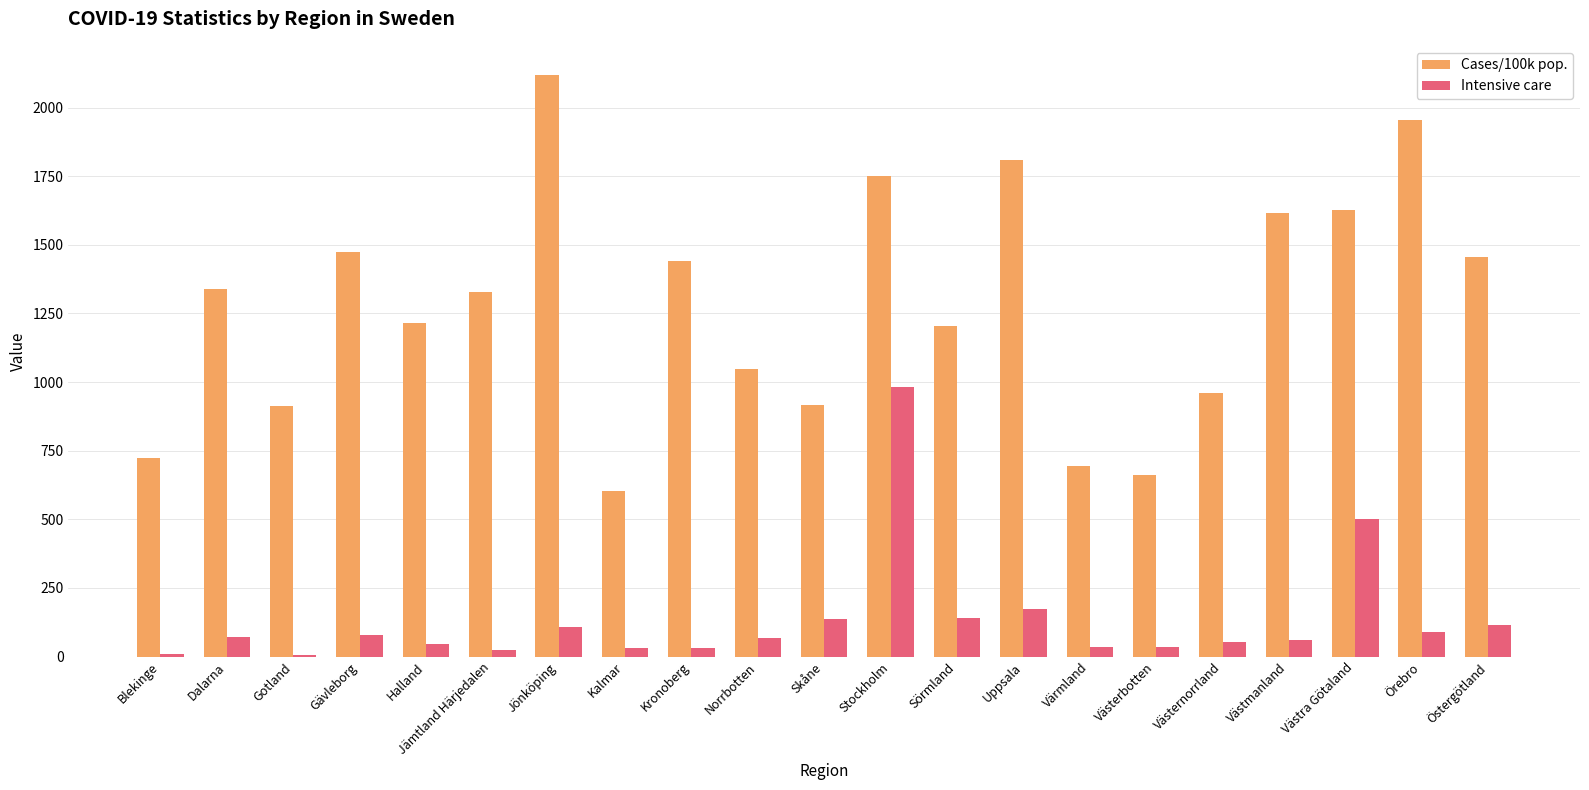

What is the average value of the Cases/100k pop. series?

1278.7